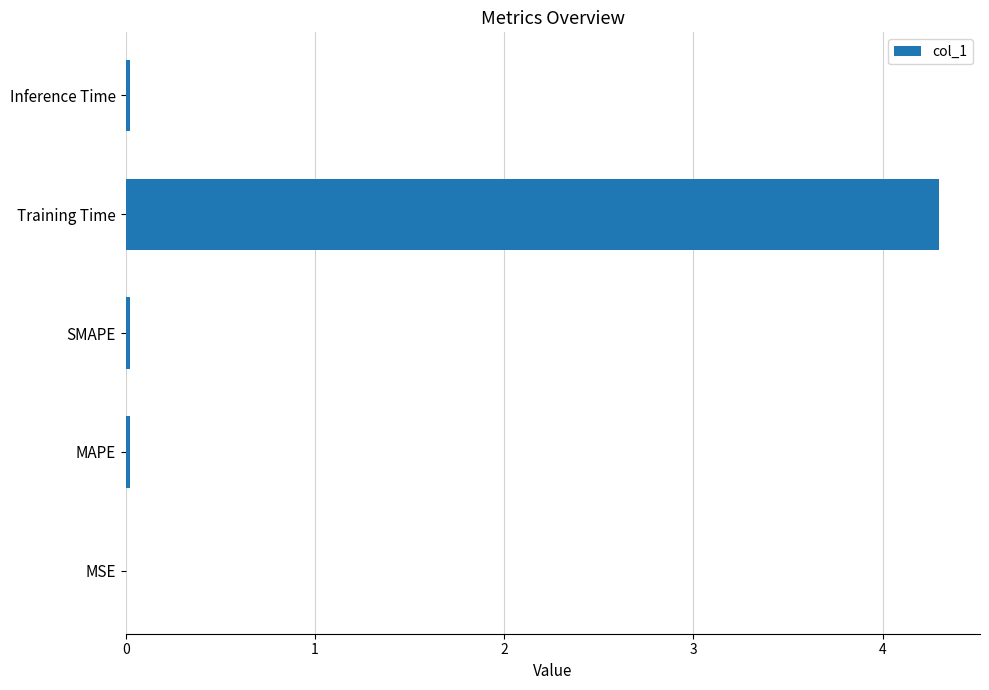

Which has a higher value, Inference Time or Training Time?

Training Time